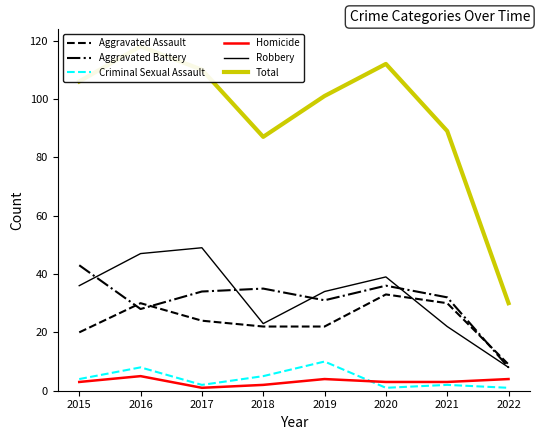

What is the highest value of the Criminal Sexual Assault series?

10